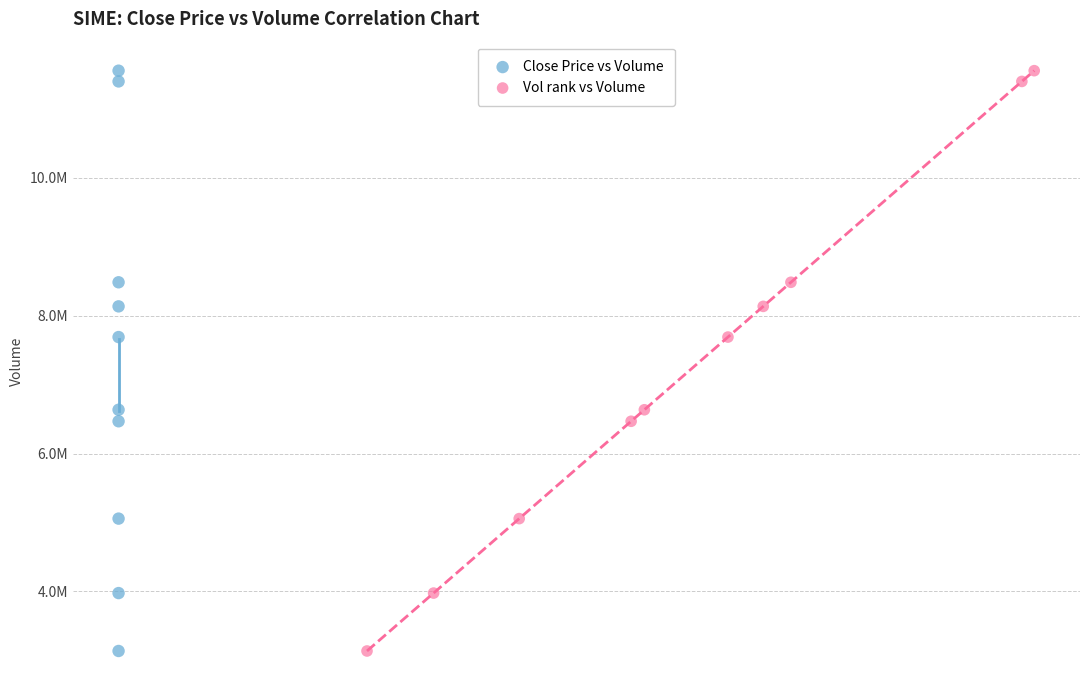

What are all the series names shown in the legend?

Close Price vs Volume, Vol rank vs Volume